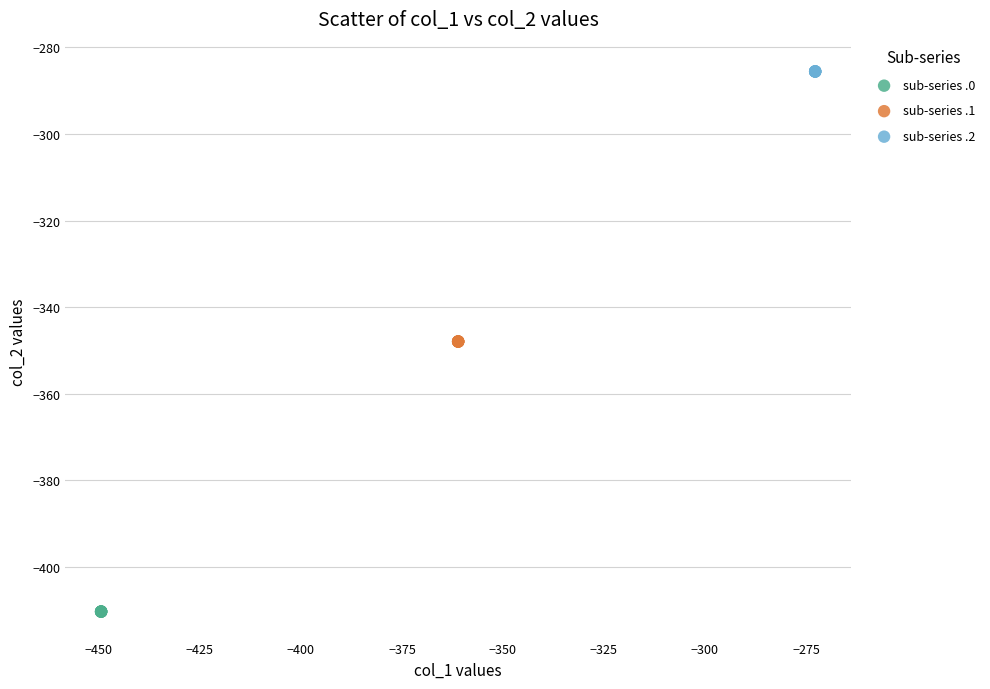

What are all the series names shown in the legend?

sub-series .0, sub-series .1, sub-series .2